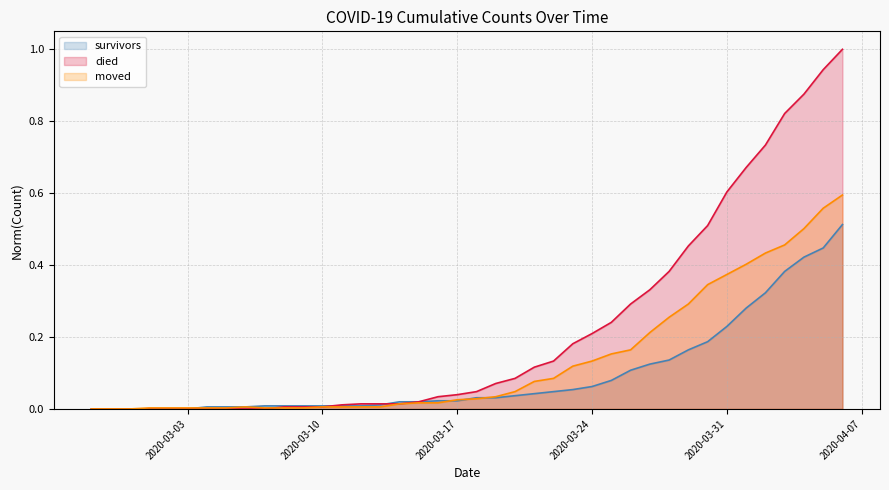

Which series has the largest total across all categories?

died